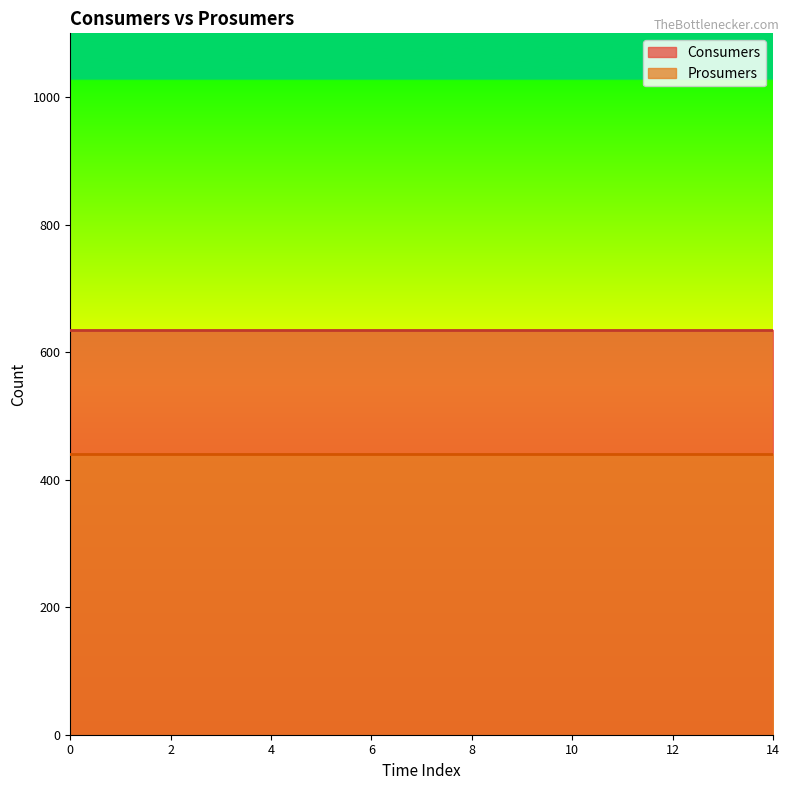

At 9, list the series in order from smallest to largest.

Prosumers, Consumers